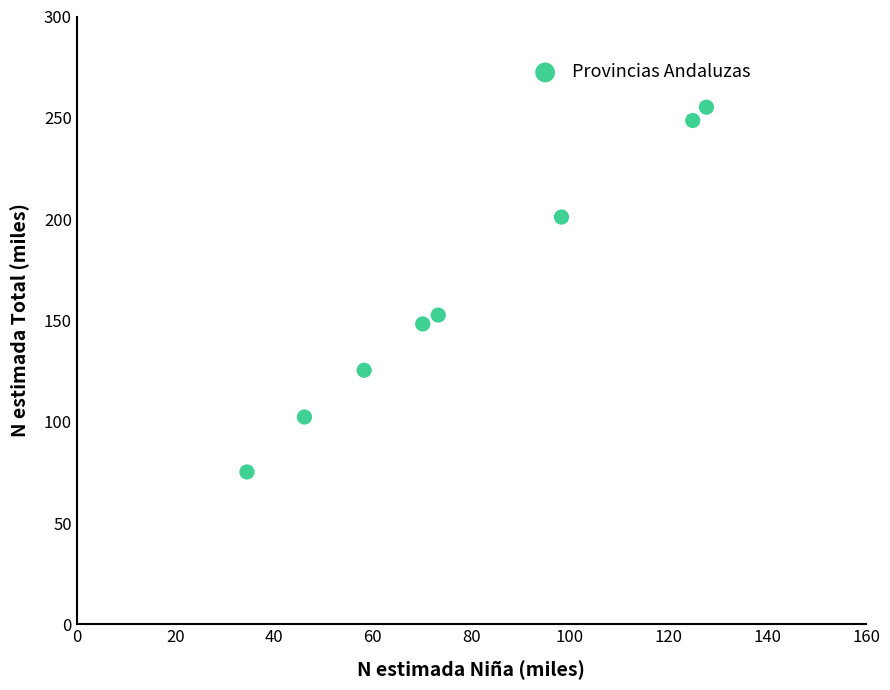

What Y value in the scatter plot is closest to 165?

152.6